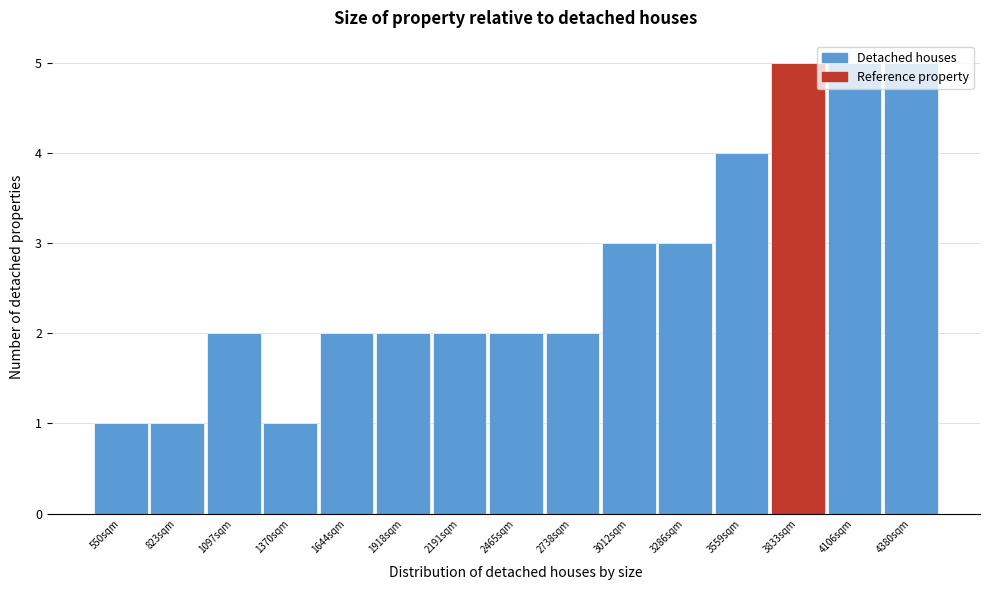

What is the value of the 15th bar from the left?

5